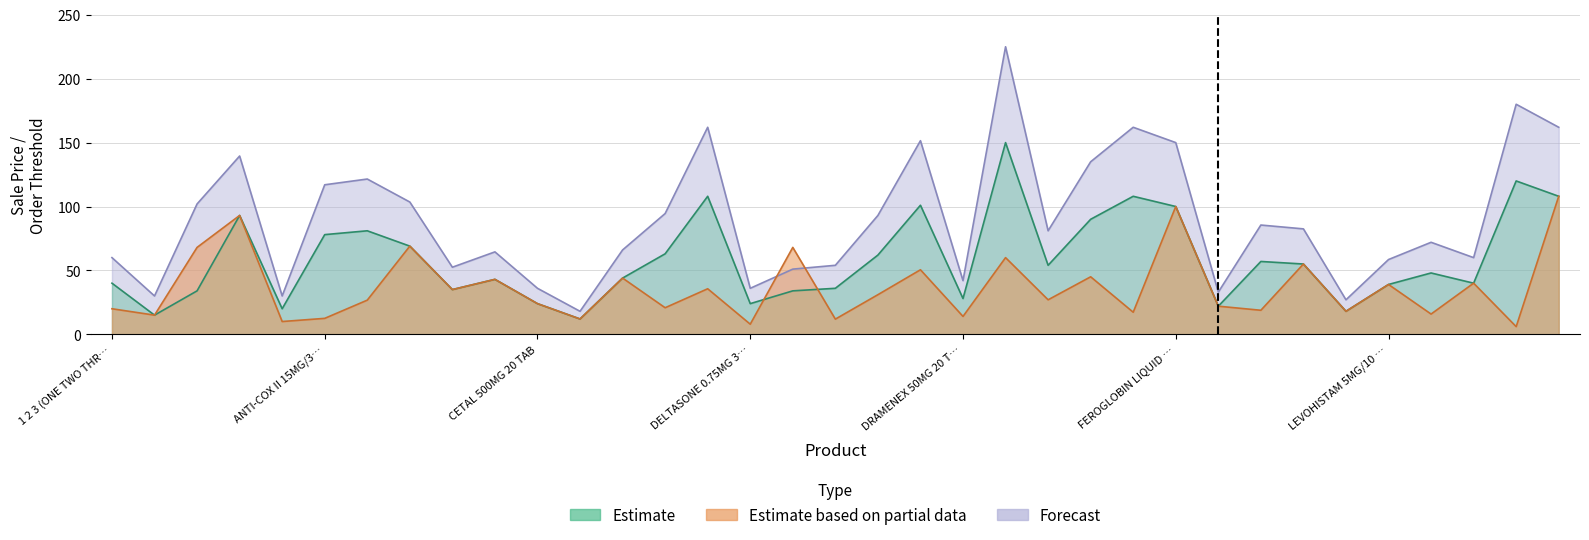

Is it true that Forecast Upper equals 150.0 at FEROGLOBIN LIQUID …?

True